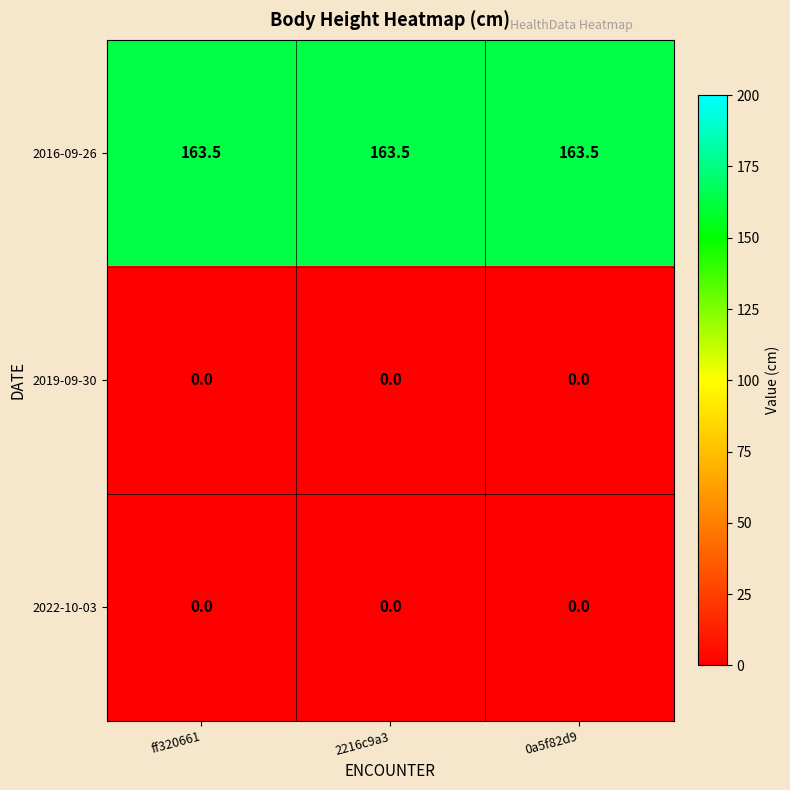

The 2016-09-26 series shows 114.3 at 2216c9a3. True or false?

False